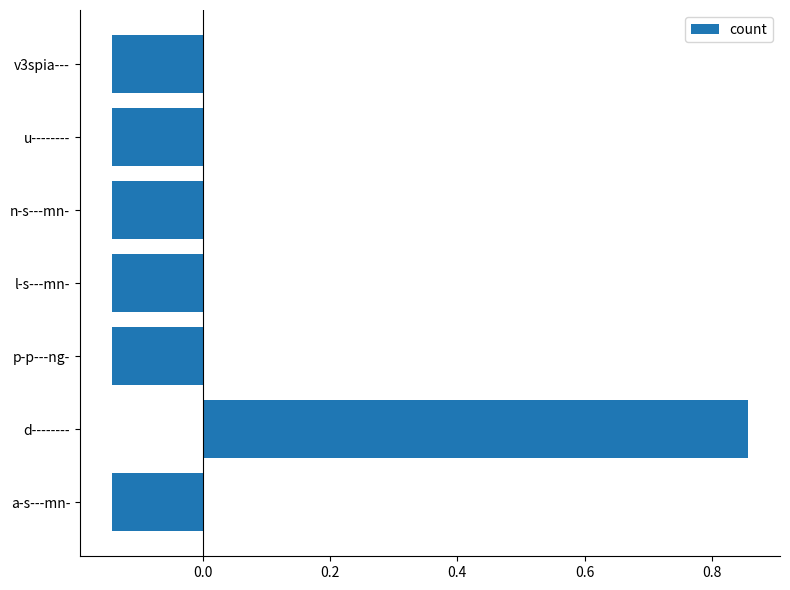

Between d-------- and l-s---mn-, which is larger?

d--------